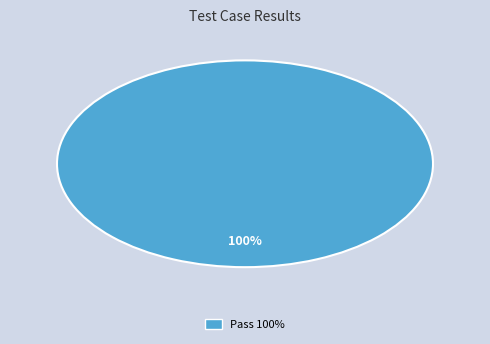

Rank the categories by value from lowest to highest.

Pass 100%